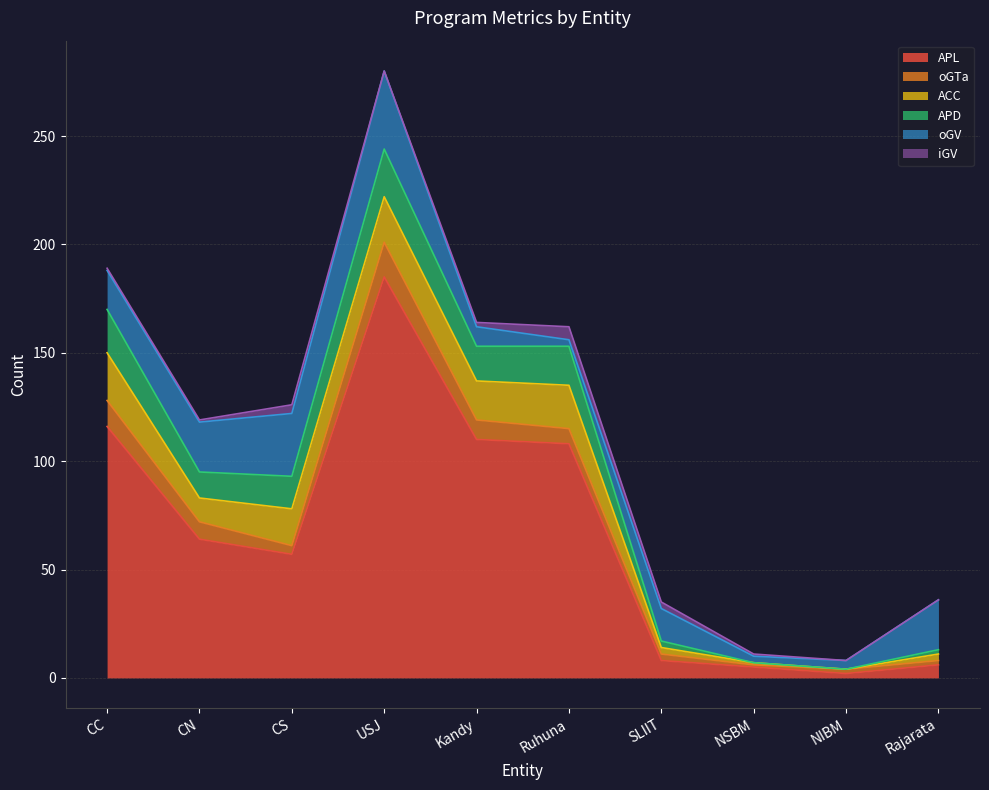

Which category has the highest value in the oGTa series?

USJ